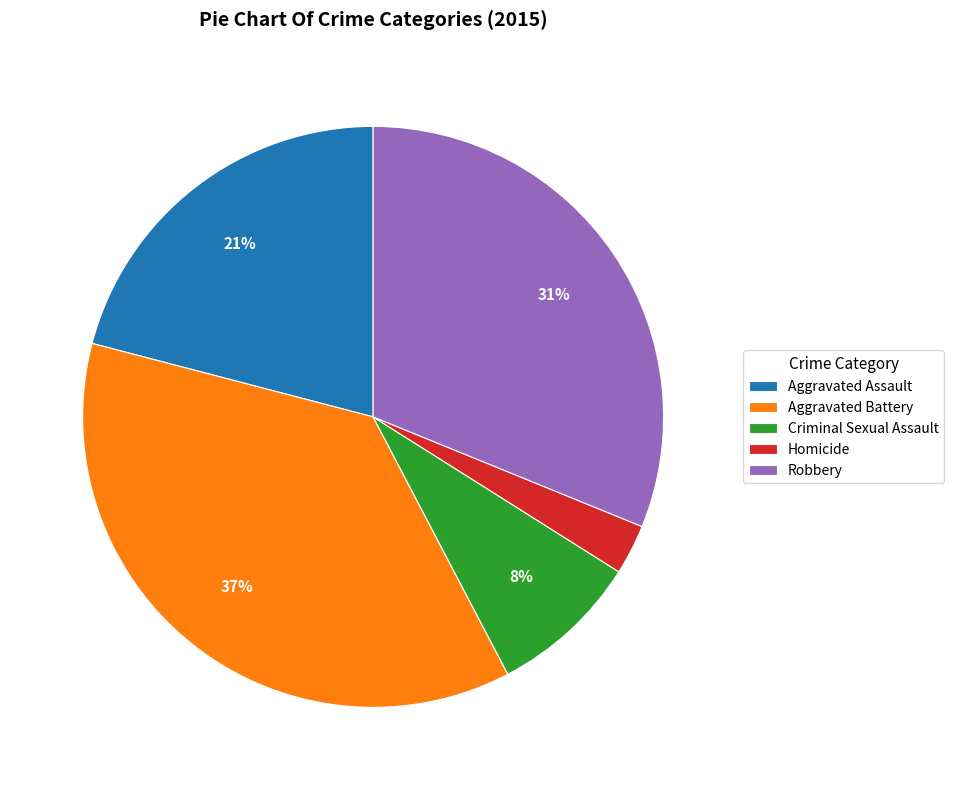

Approximately how many times larger is the value at Robbery compared to Aggravated Assault?

1.5